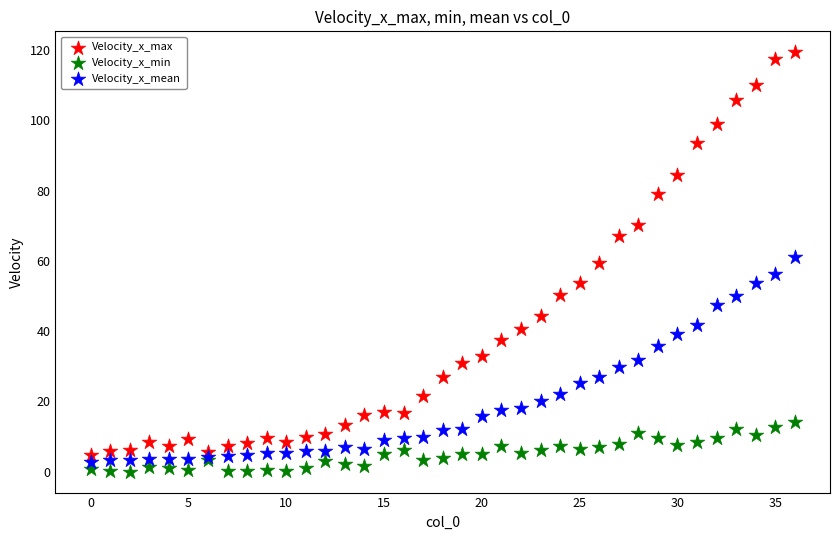

Which series contains the highest Y value?

Velocity_x_max